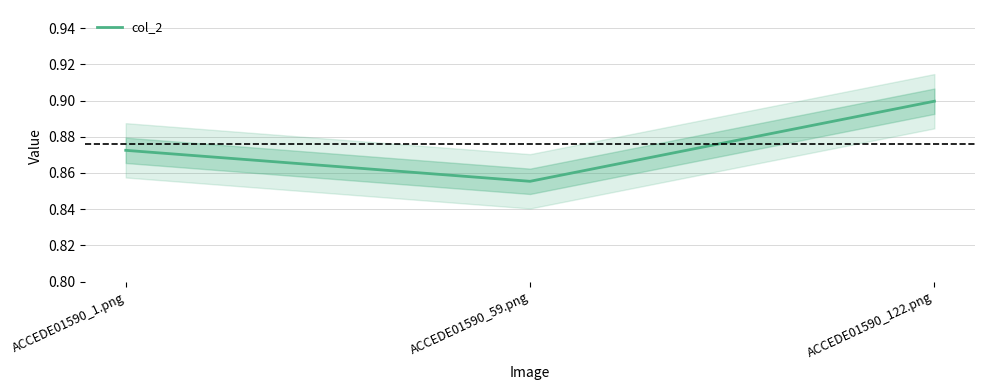

Rank the categories by value from highest to lowest.

ACCEDE01590_122.png, ACCEDE01590_1.png, ACCEDE01590_59.png